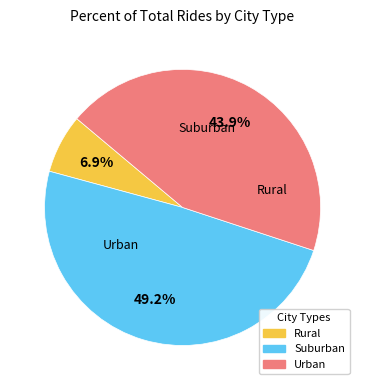

How many slices are in this pie chart?

3